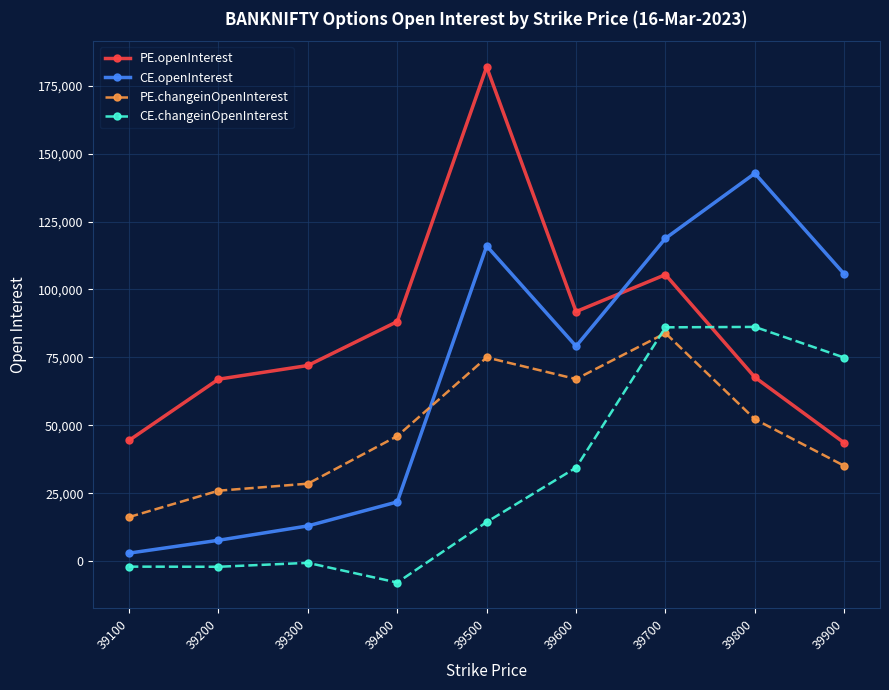

Rank the series at 39800 from highest to lowest value.

CE.openInterest, CE.changeinOpenInterest, PE.openInterest, PE.changeinOpenInterest